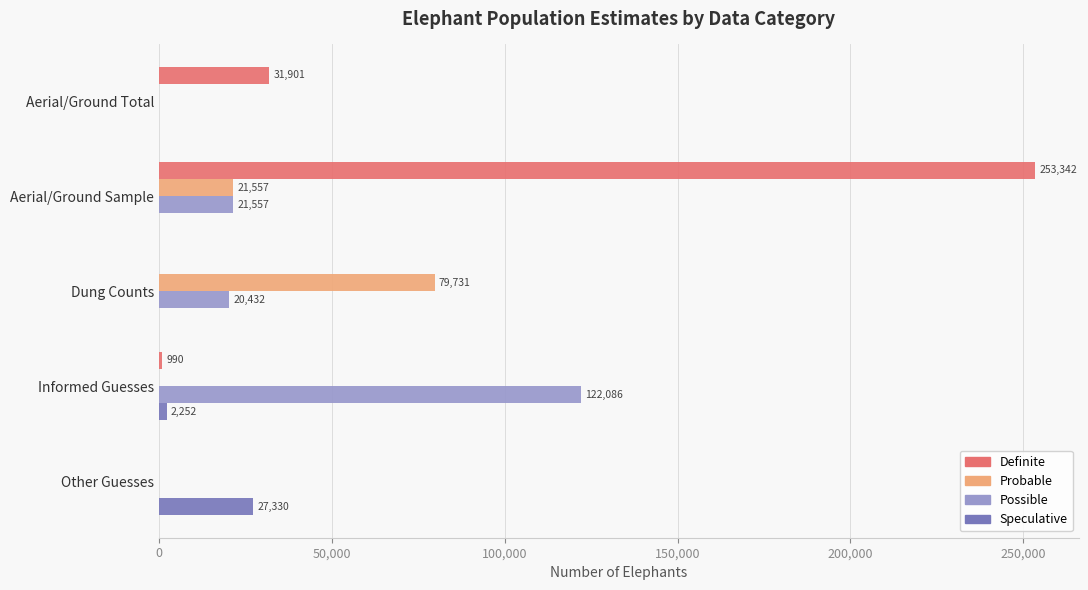

How many categories are shown in the chart?

5